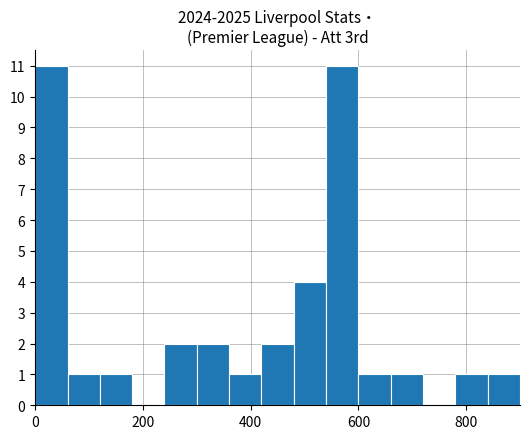

What is the sum of all values?

39